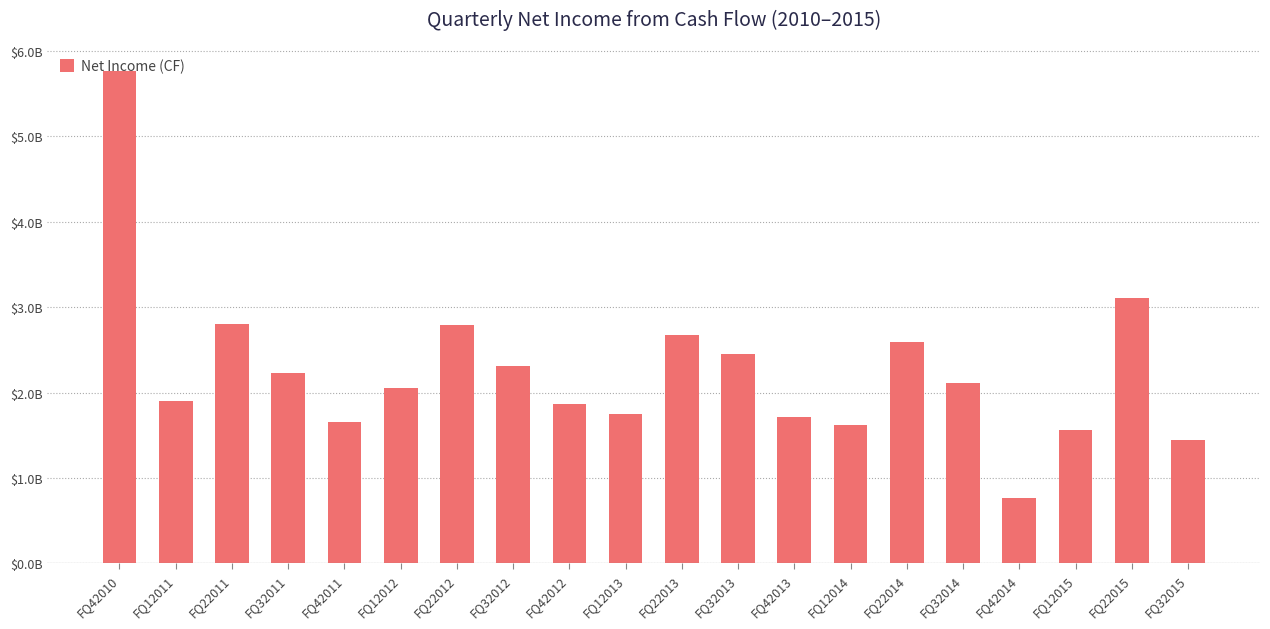

List the labels in order of value, smallest first.

FQ42014, FQ32015, FQ12015, FQ12014, FQ42011, FQ42013, FQ12013, FQ42012, FQ12011, FQ12012, FQ32014, FQ32011, FQ32012, FQ32013, FQ22014, FQ22013, FQ22012, FQ22011, FQ22015, FQ42010